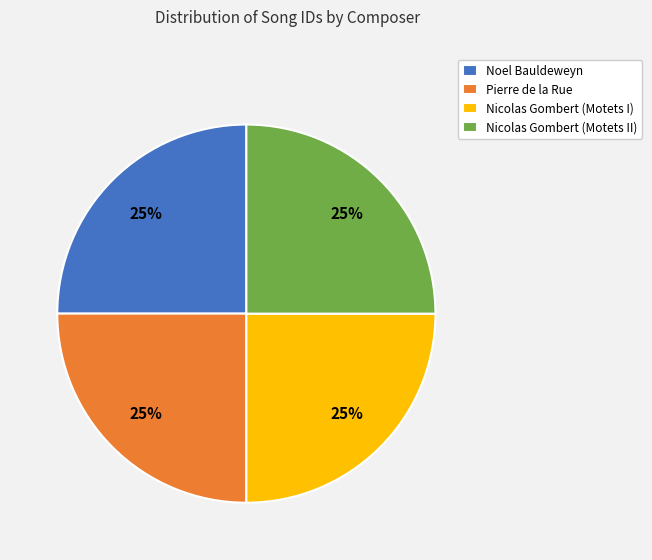

What is the ratio of the value at Nicolas Gombert (Motets I) to the value at Pierre de la Rue?

1.0